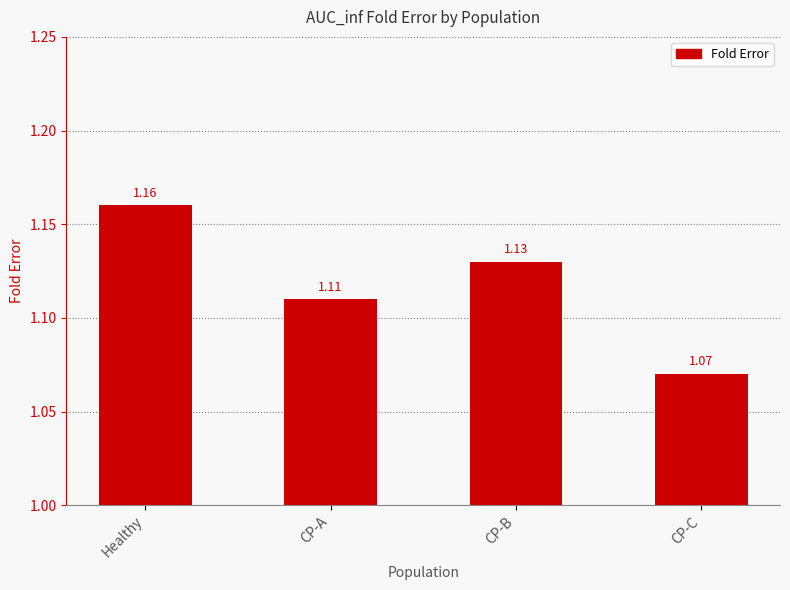

List the labels in order of value, smallest first.

CP-C, CP-A, CP-B, Healthy